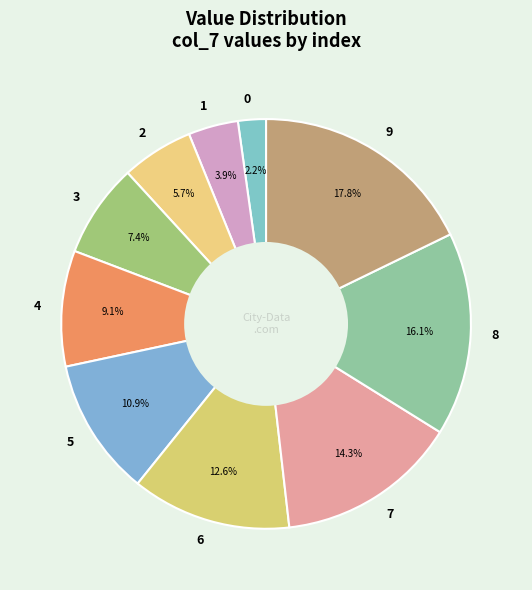

Approximately how many times larger is the value at 7 compared to 9?

0.8